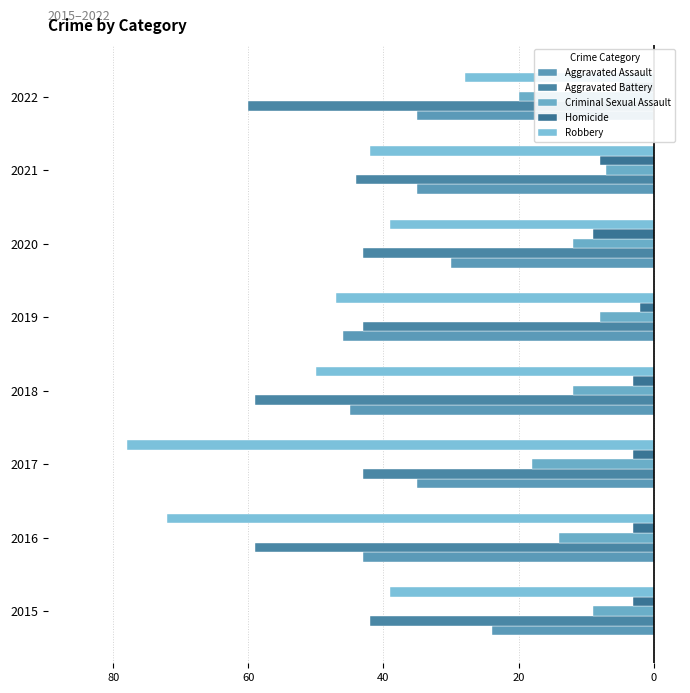

What are all the series names shown in the legend?

Aggravated Assault, Aggravated Battery, Criminal Sexual Assault, Homicide, Robbery